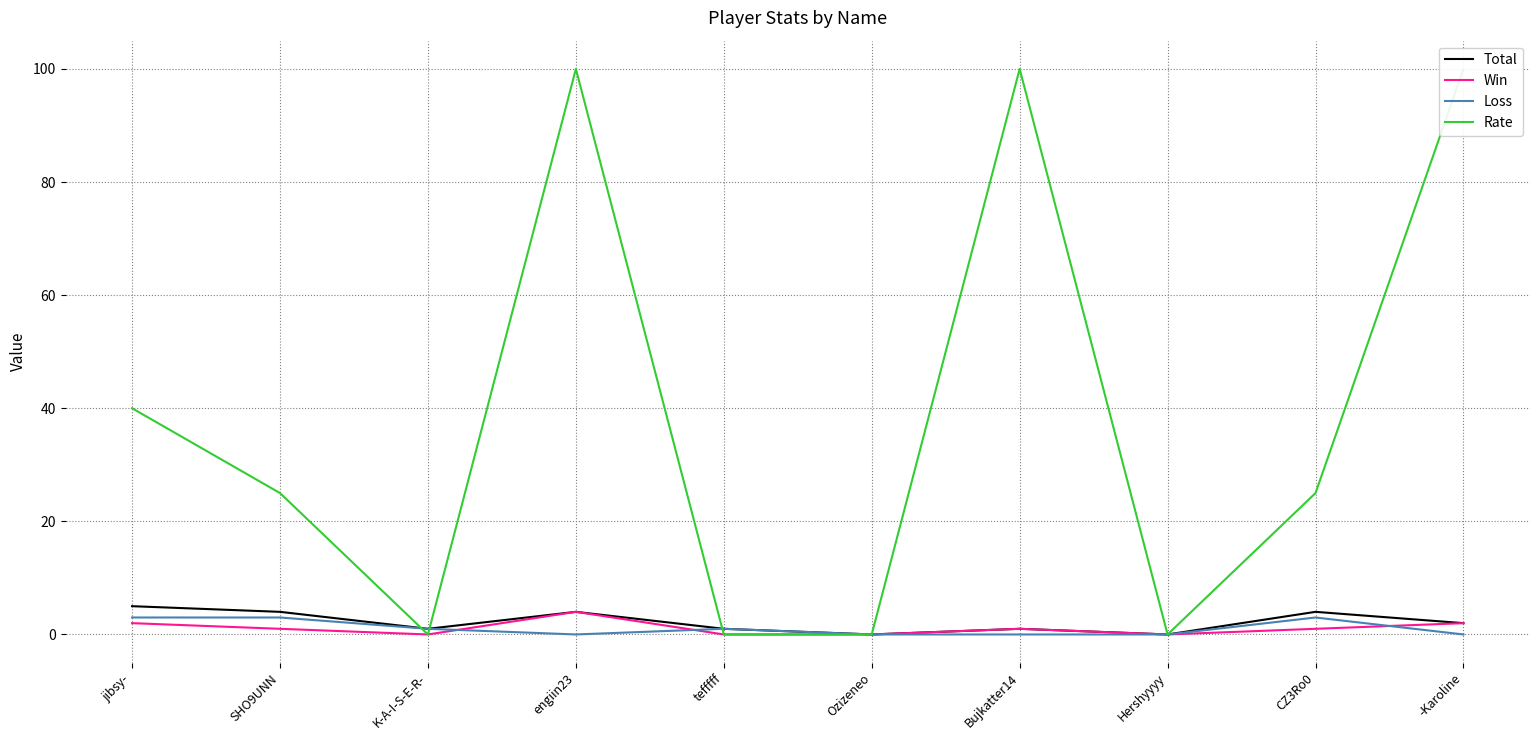

What is the label of the 3rd point from the left?

K-A-I-S-E-R-